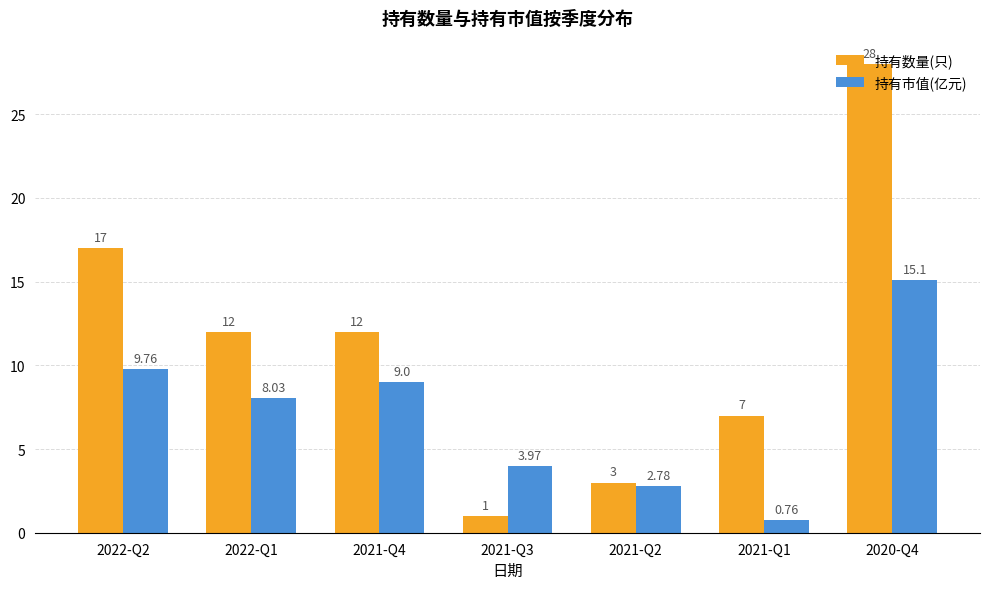

What is the value of the 持有市值(亿元) bar at the 2nd from the left?

8.0